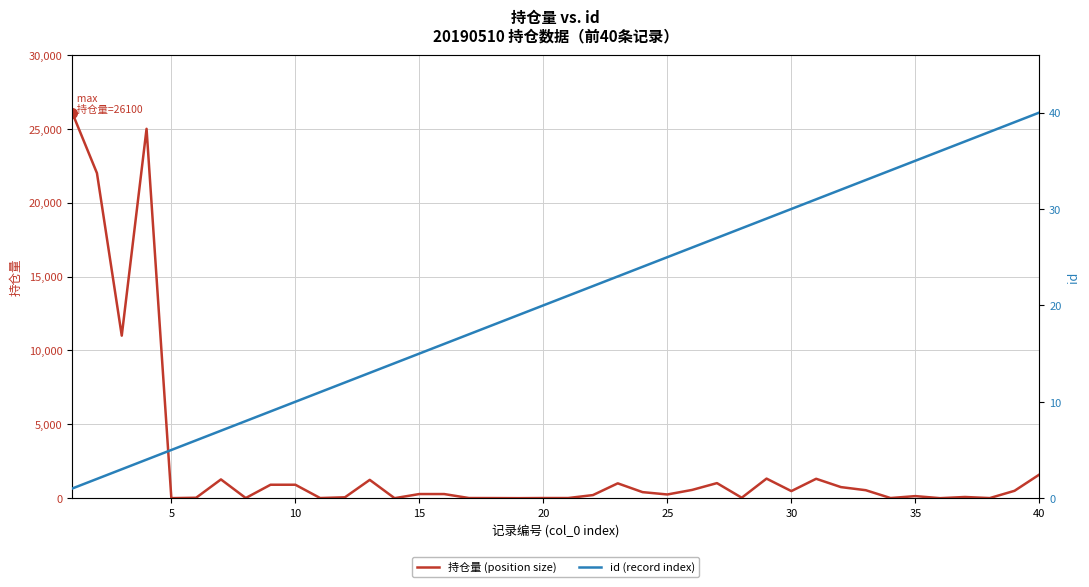

What is the maximum value for 持仓量 (position size)?

26100